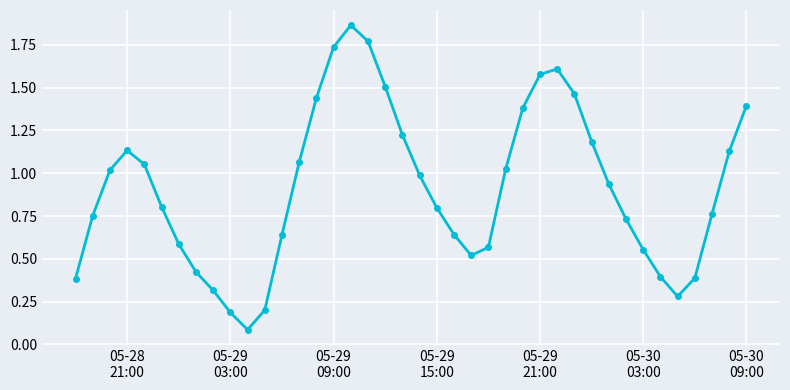

What is the sum of all values?

36.5